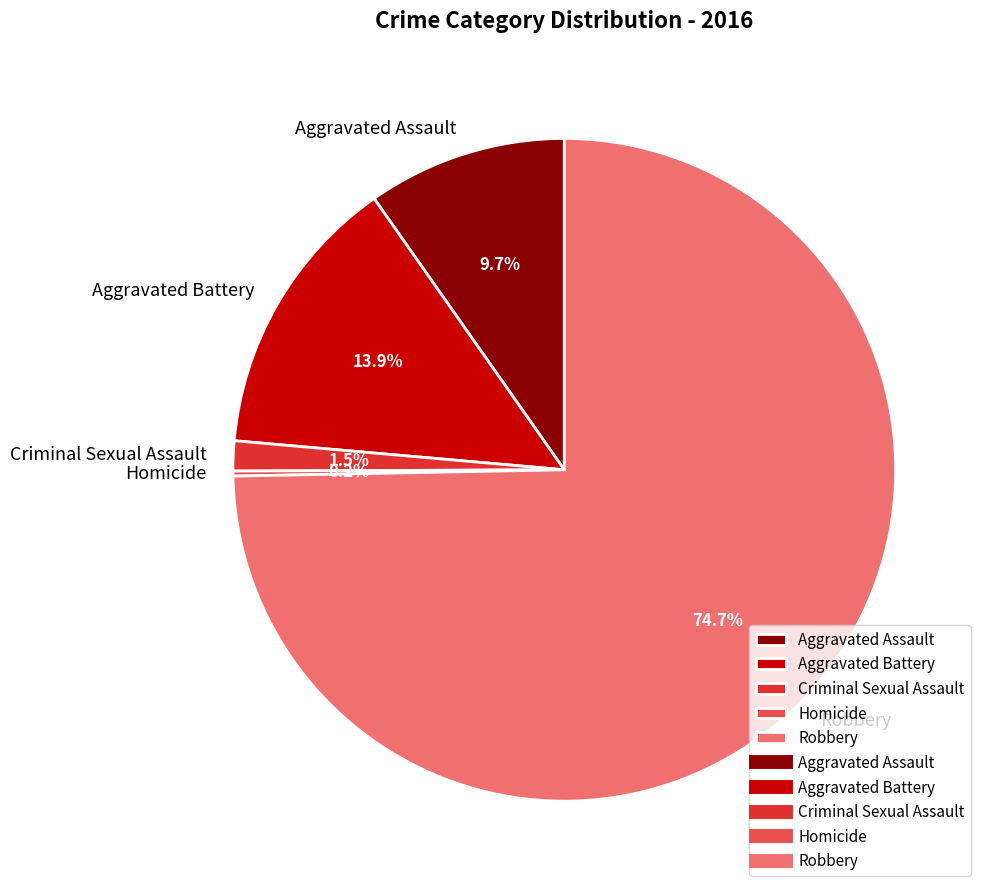

Does any single category account for the majority?

Yes